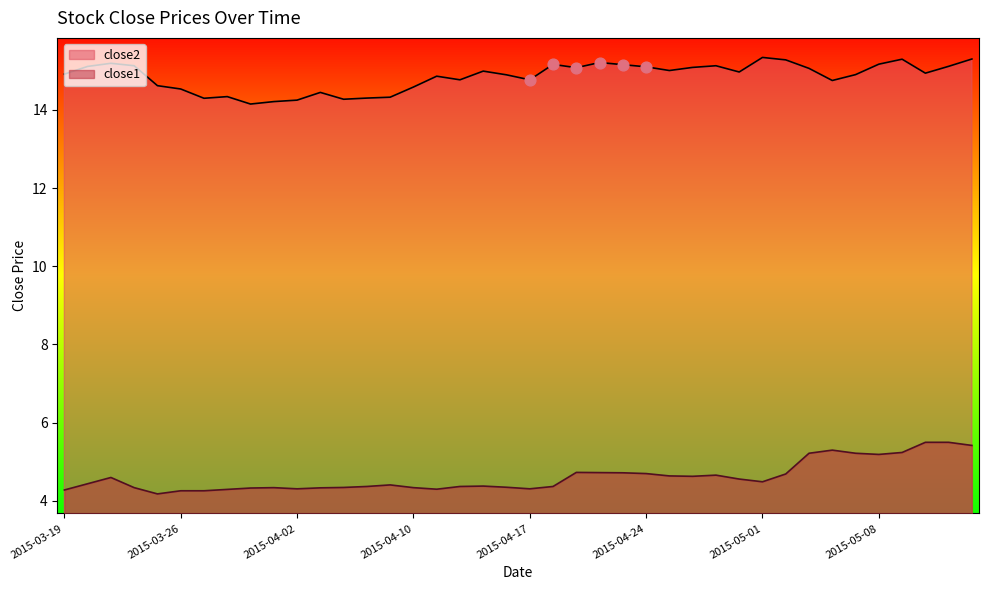

Which series has the largest total across all categories?

close2